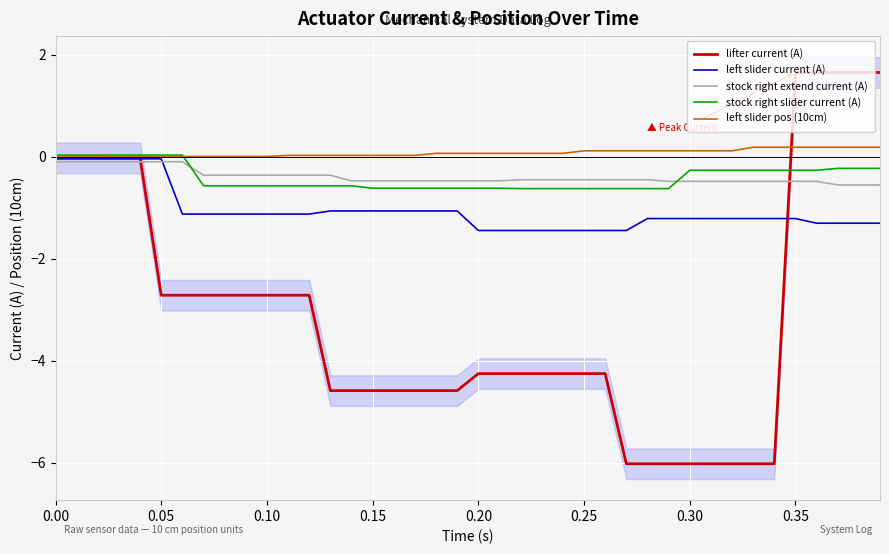

What is the lowest value of the lifter current (A) series?

-6.0